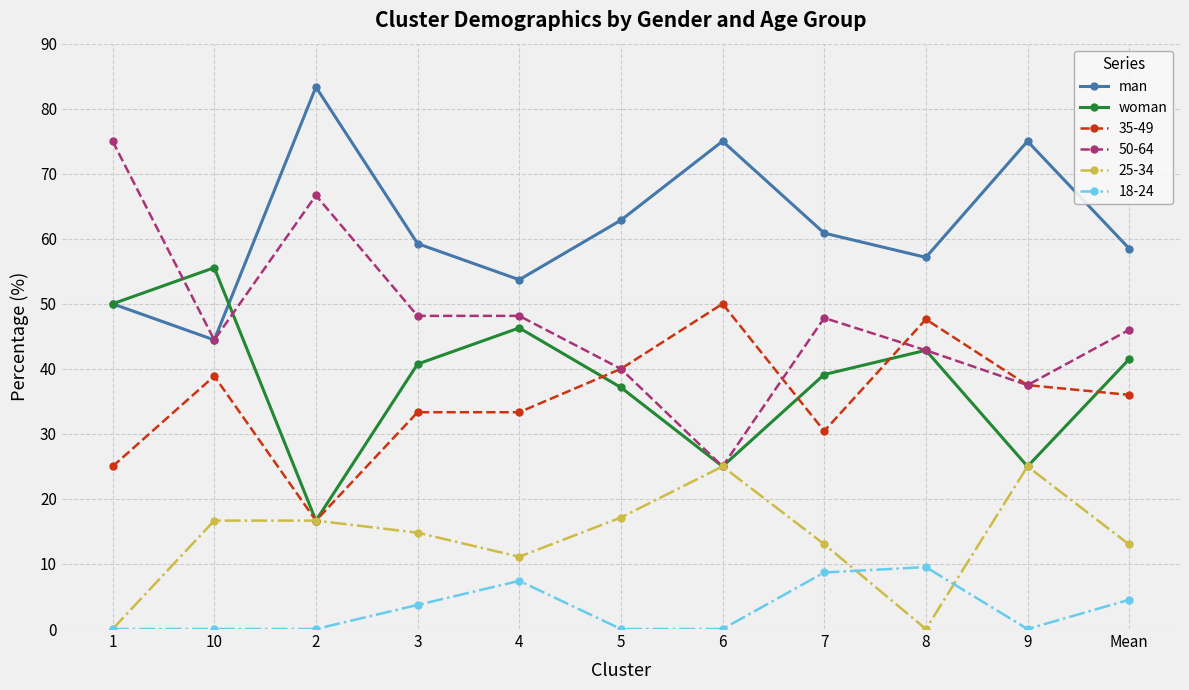

True or false: woman has more than 1 interior local peaks.

True